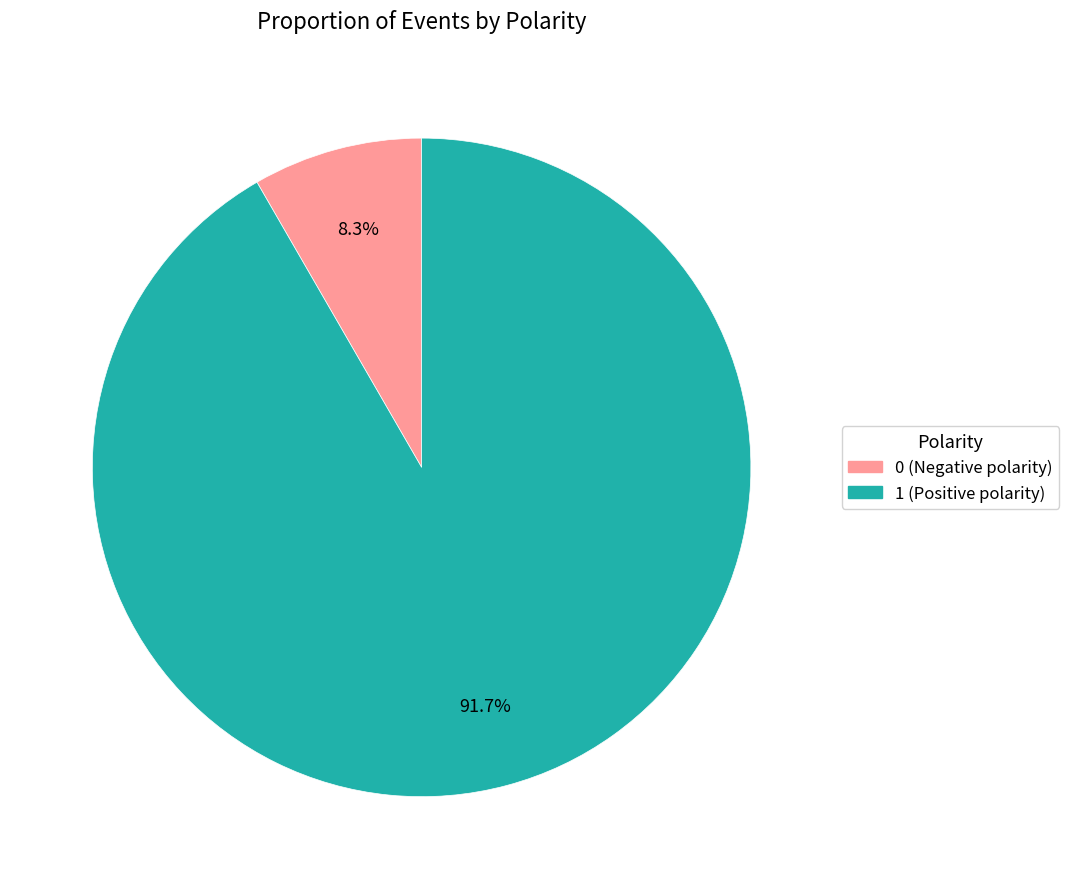

Is there any slice that represents more than half of the pie?

Yes